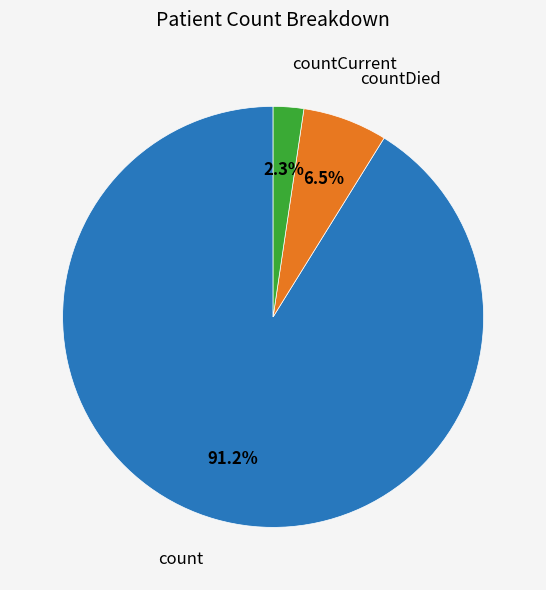

How many segments does this pie chart have?

3